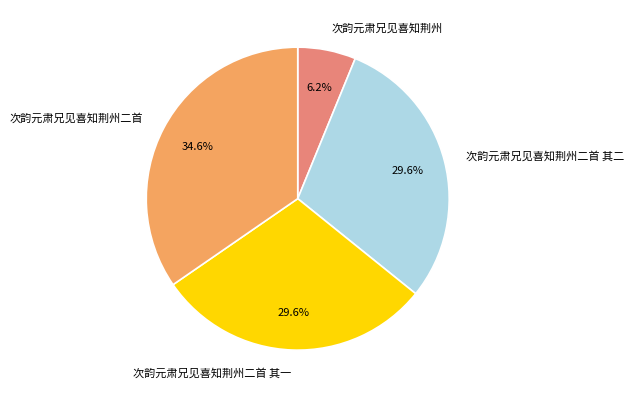

To the nearest percent, what portion does 次韵元肃兄见喜知荆州二首 represent?

35%